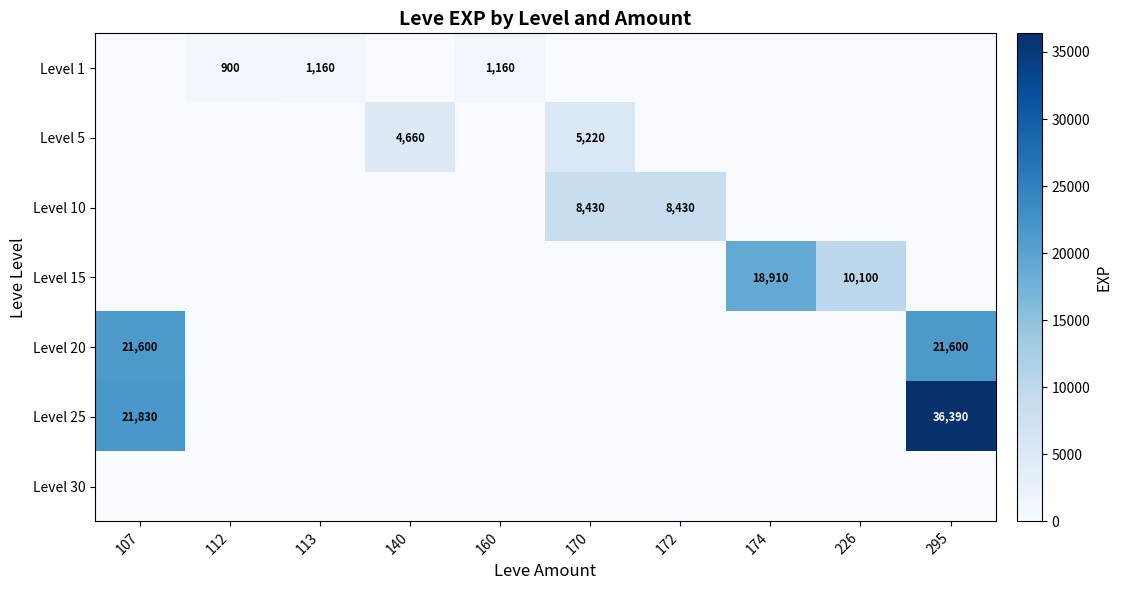

Is it true that Level 20 equals 21600 at 295?

True